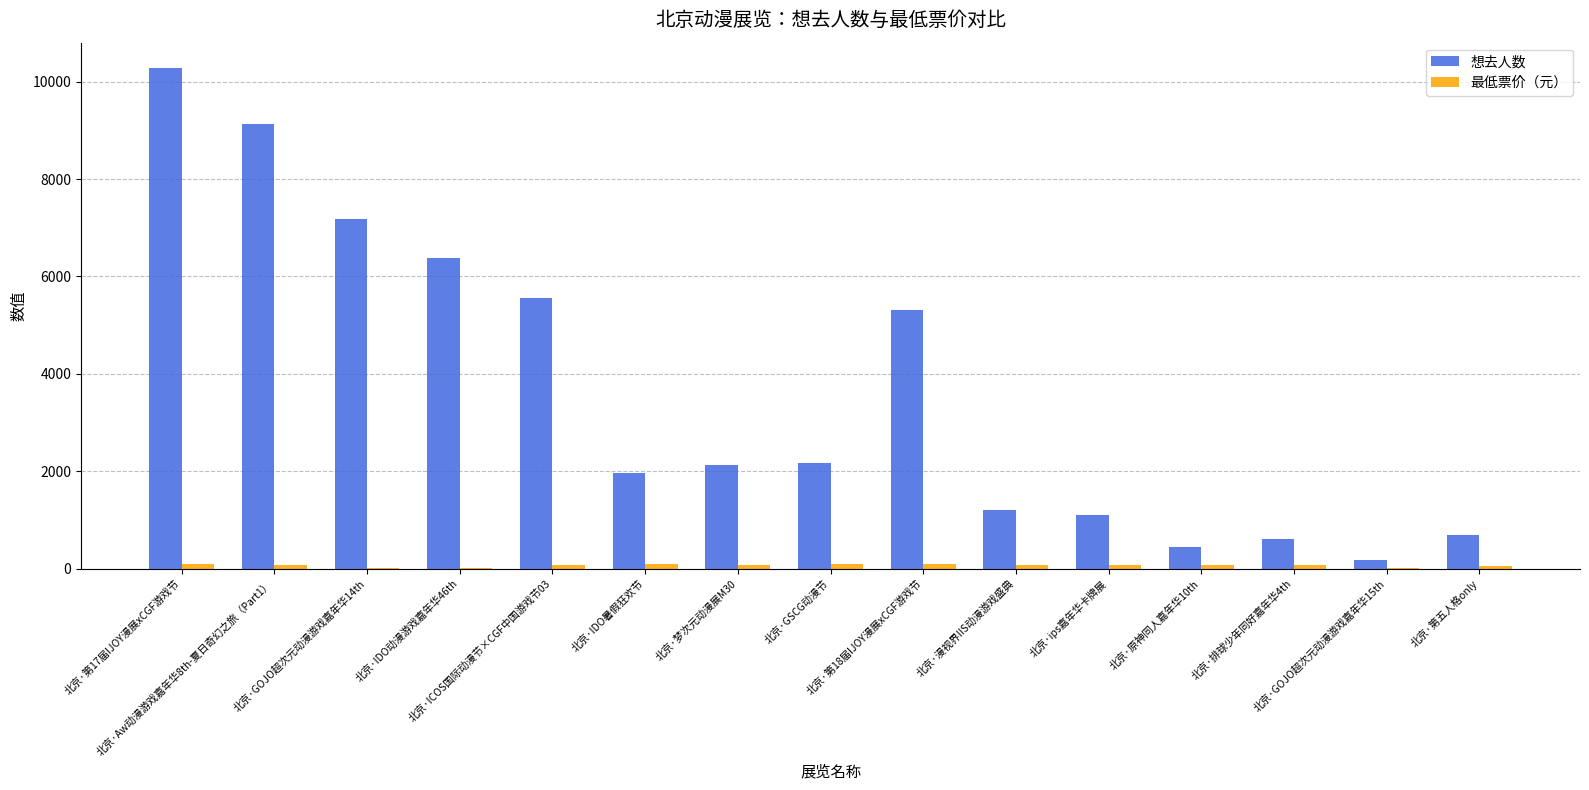

Which series has the largest total across all categories?

想去人数